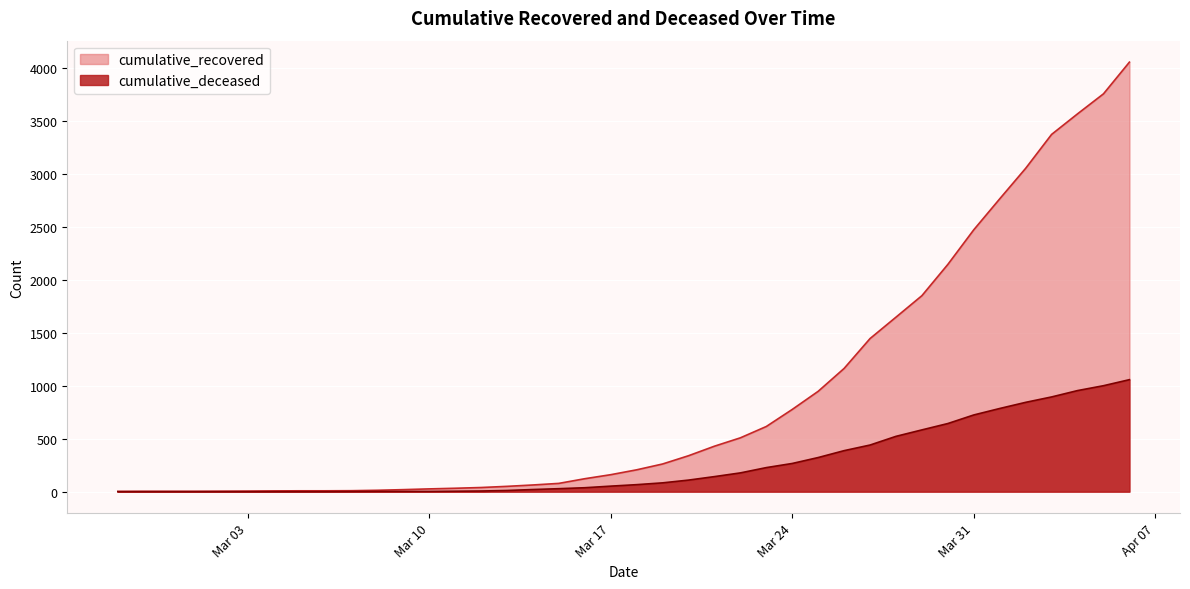

What is the difference between the maximum and minimum values in the cumulative_deceased series?

1057